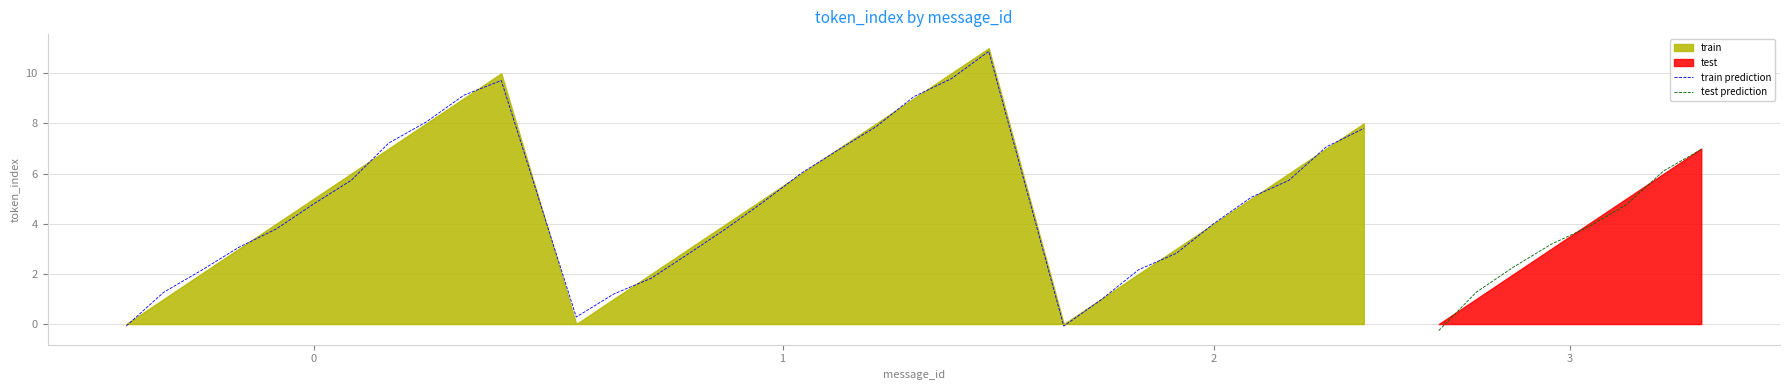

What is the difference between the second highest and second lowest values in the train series?

10